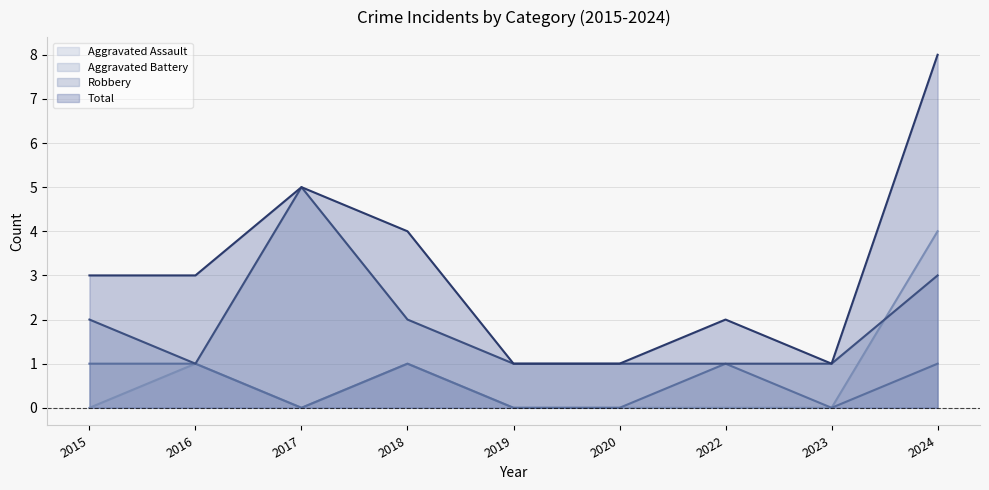

Which series has the largest total across all categories?

Total